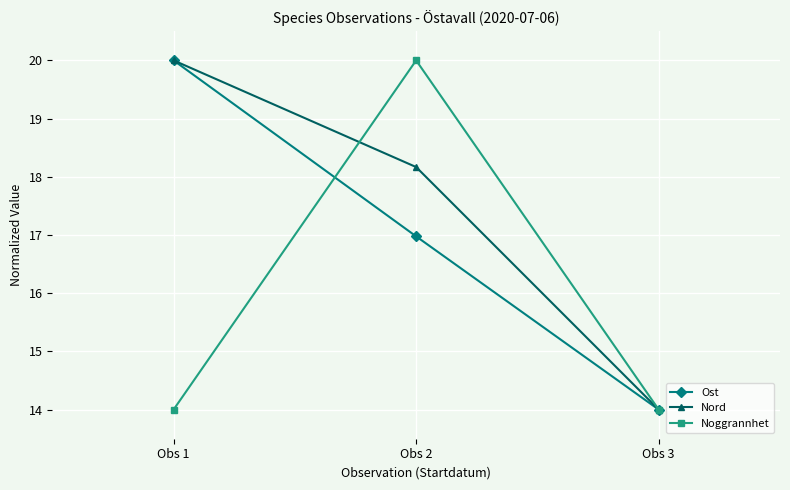

What is the sum of the Noggrannhet values at Obs 2 and Obs 3?

34.0